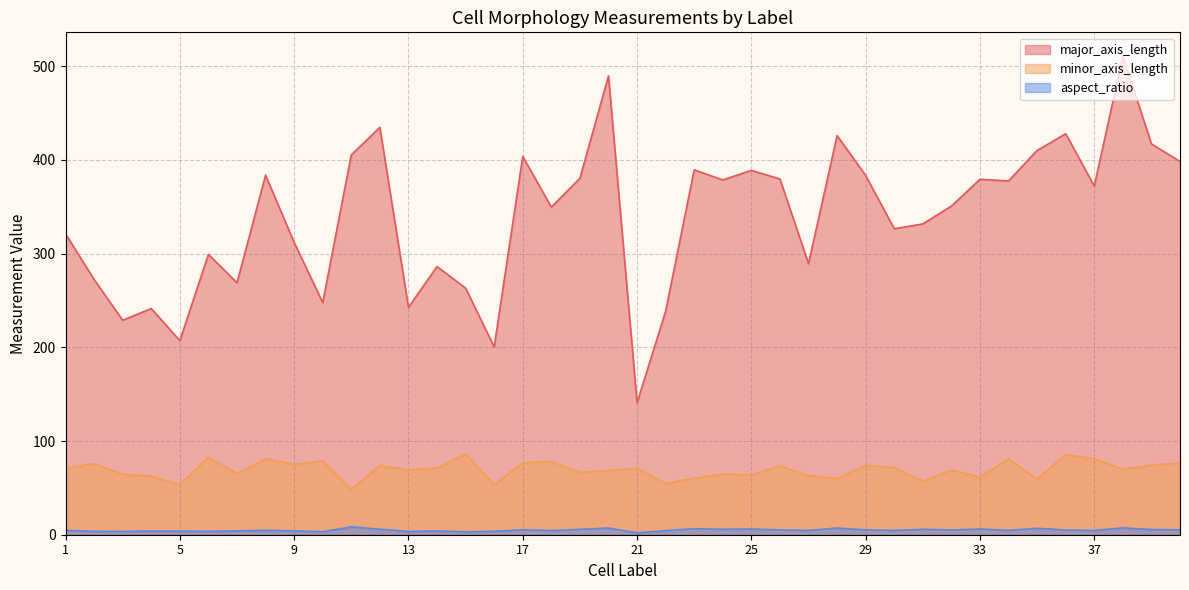

What are all the series names shown in the legend?

major_axis_length, minor_axis_length, aspect_ratio